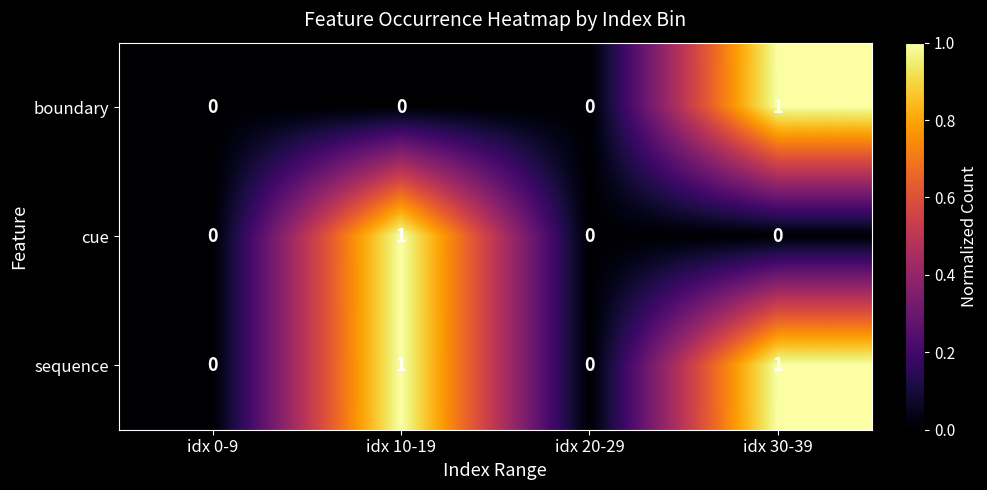

Which category has the highest value in the boundary series?

idx 30-39